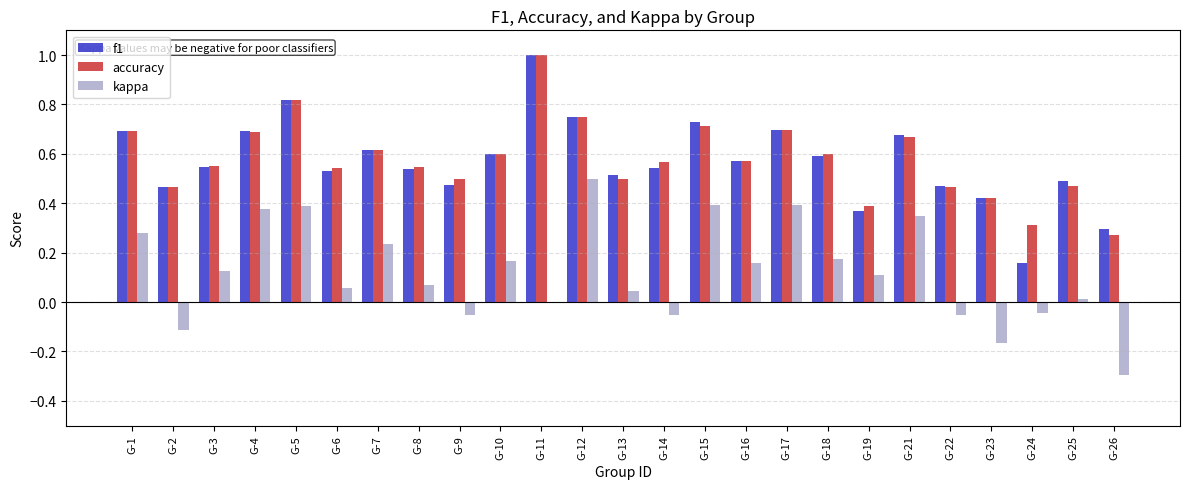

What is the sum of all f1 values?

14.2